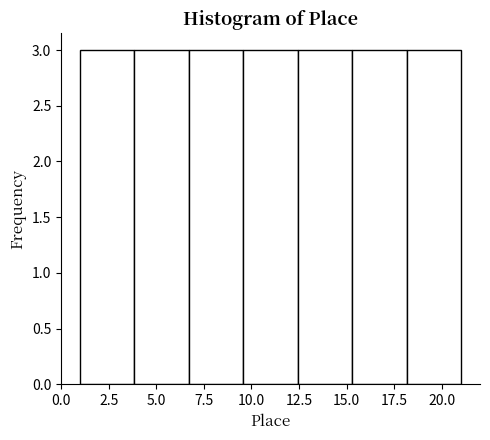

Reading left to right, transcribe this chart: for each bar, give the range it covers on the x-axis and its height. Neither the bar edges nor the heights are printed on the chart, so give them approximately, as read against the axes.

1.0 to 4.0: 3
4.0 to 6.5: 3
6.5 to 9.5: 3
9.5 to 12.5: 3
12.5 to 15.5: 3
15.5 to 18.0: 3
18.0 to 21.0: 3